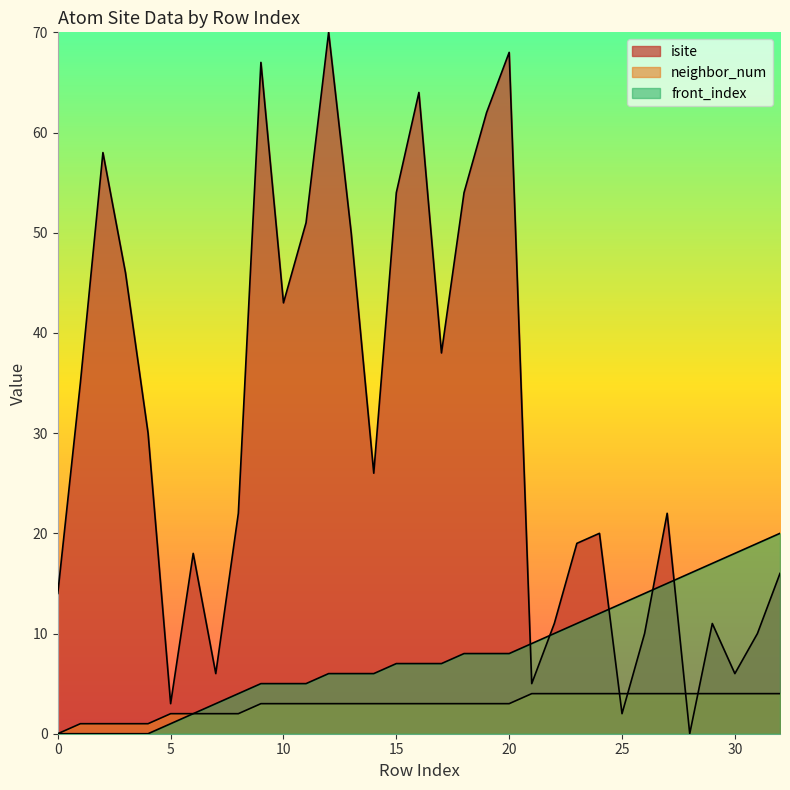

Reading left to right, list all the values displayed in this chart.

isite: 0=14	1=35	2=58	3=46	4=30	5=3	6=18	7=6	8=22	9=67	10=43	11=51	12=70	13=50	14=26	15=54	16=64	17=38	18=54	19=62	20=68	21=5	22=11	23=19	24=20	25=2	26=10	27=22	28=0	29=11	30=6	31=10	32=16
neighbor_num: 0=0	1=1	2=1	3=1	4=1	5=2	6=2	7=2	8=2	9=3	10=3	11=3	12=3	13=3	14=3	15=3	16=3	17=3	18=3	19=3	20=3	21=4	22=4	23=4	24=4	25=4	26=4	27=4	28=4	29=4	30=4	31=4	32=4
front_index: 0=0	1=0	2=0	3=0	4=0	5=1	6=2	7=3	8=4	9=5	10=5	11=5	12=6	13=6	14=6	15=7	16=7	17=7	18=8	19=8	20=8	21=9	22=10	23=11	24=12	25=13	26=14	27=15	28=16	29=17	30=18	31=19	32=20